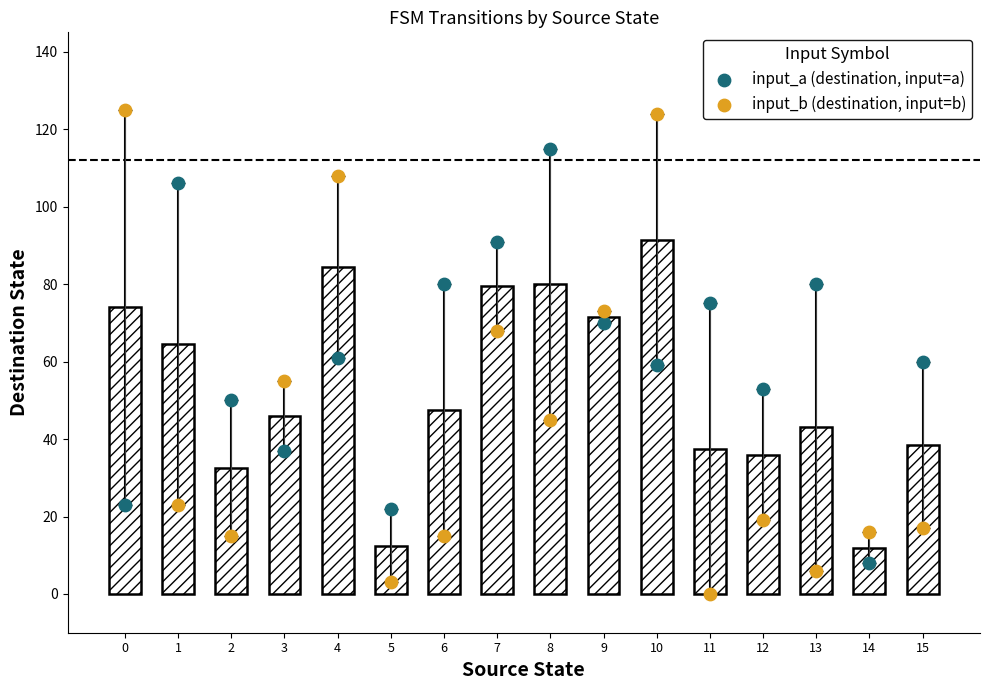

Is the value of input_a (destination, input=a) at 7 greater than the value of input_b (destination, input=b) at 1?

Yes